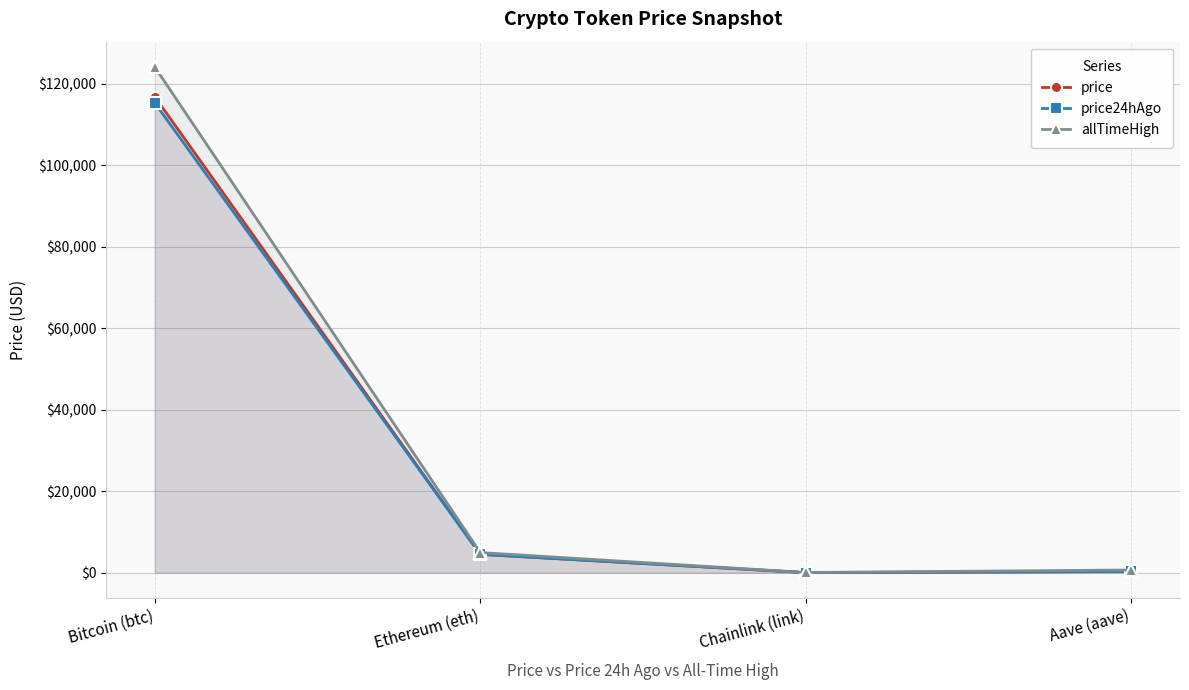

Which category has the highest value in the allTimeHigh series?

Bitcoin (btc)